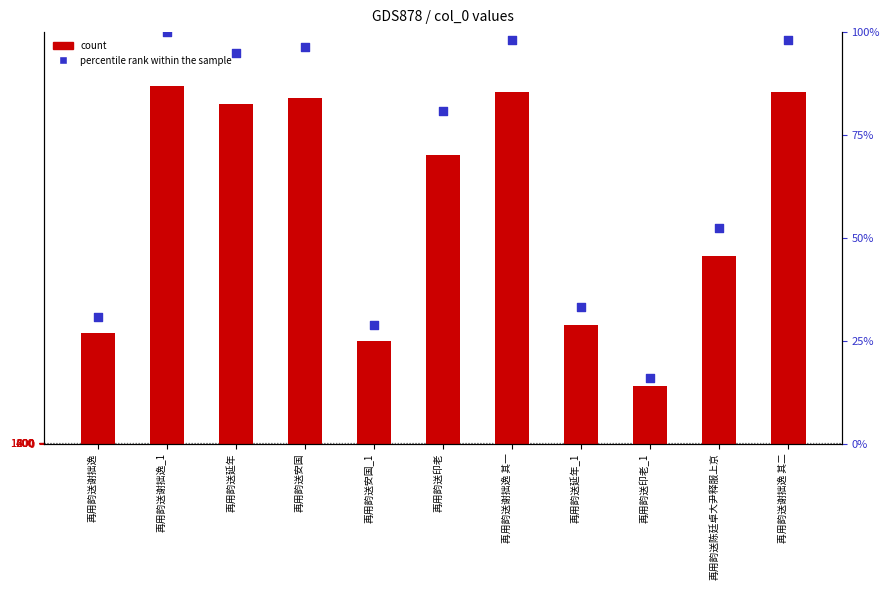

Which series contains the highest Y value?

col_0 (count)